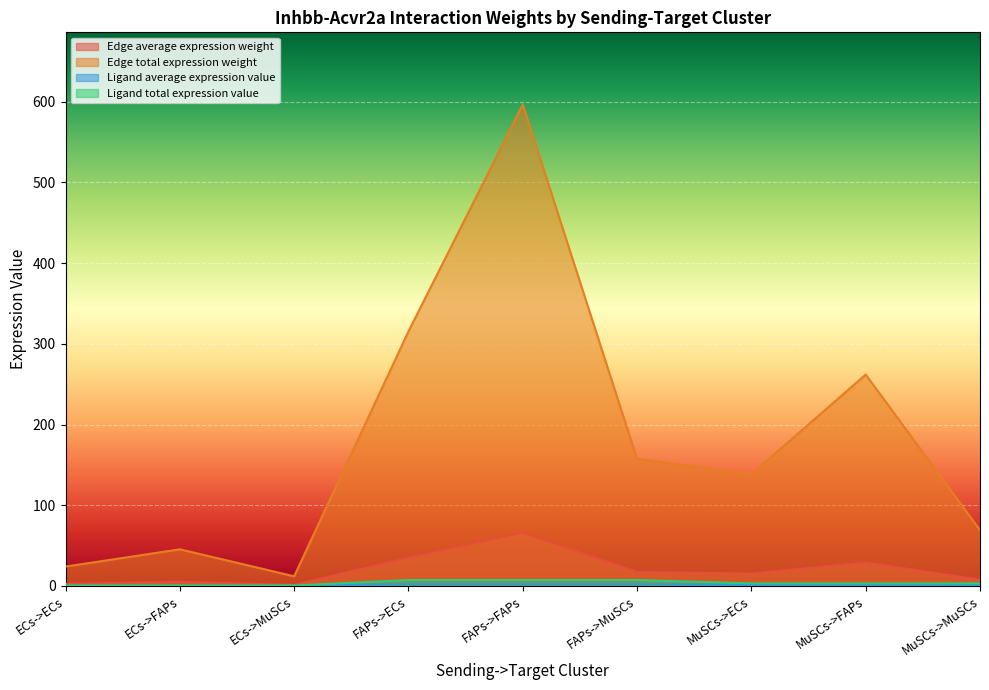

At FAPs->FAPs, list the series in order from smallest to largest.

Ligand total expression value, Ligand average expression value, Edge average expression weight, Edge total expression weight